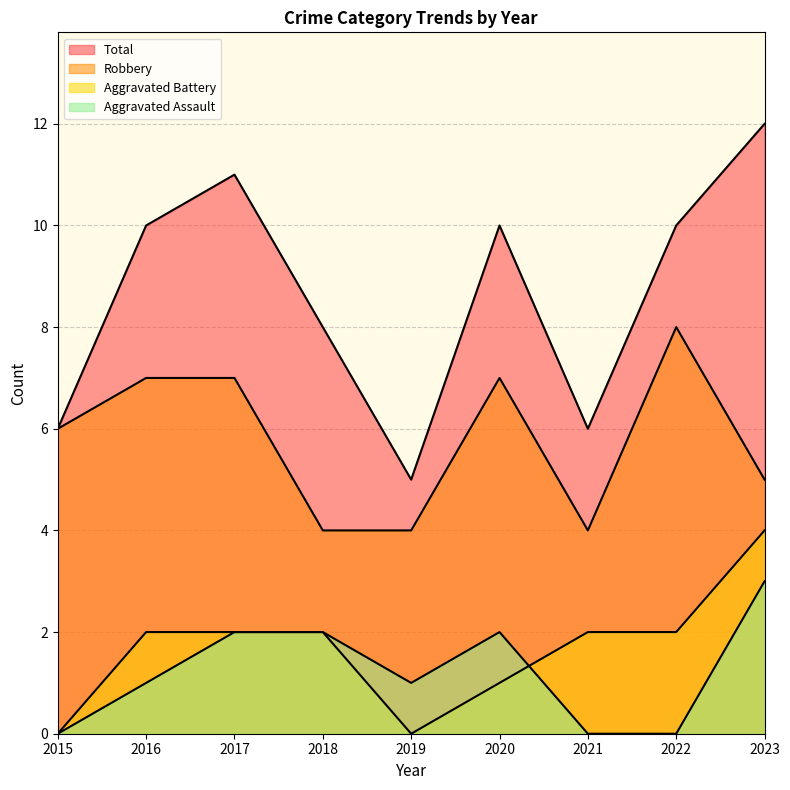

How many lines are shown in the chart?

4